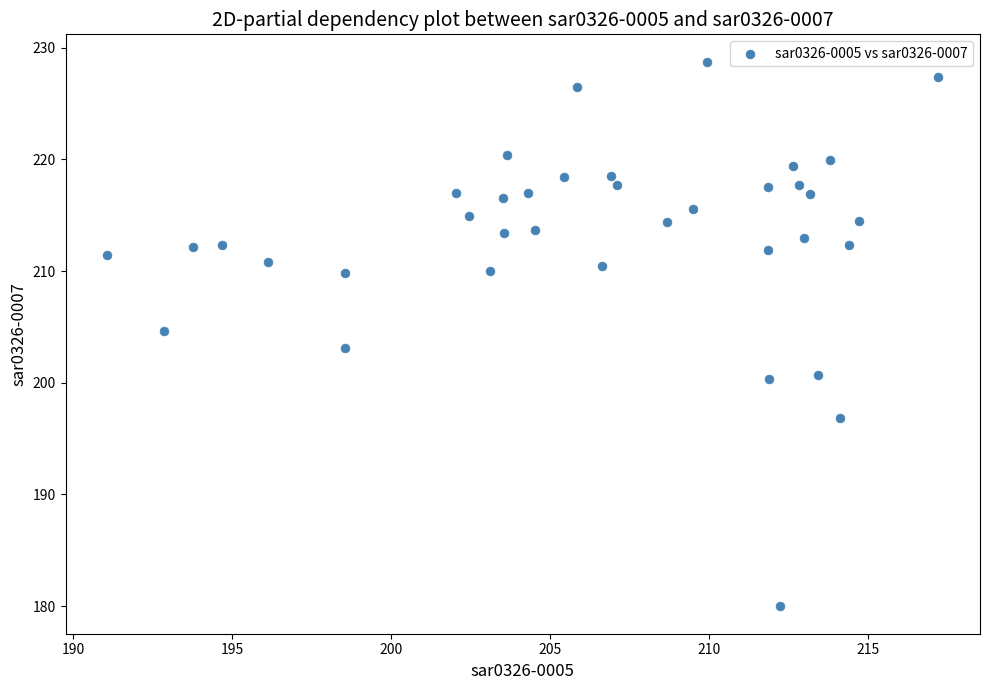

What is the range of Y values (max minus min)?

48.8